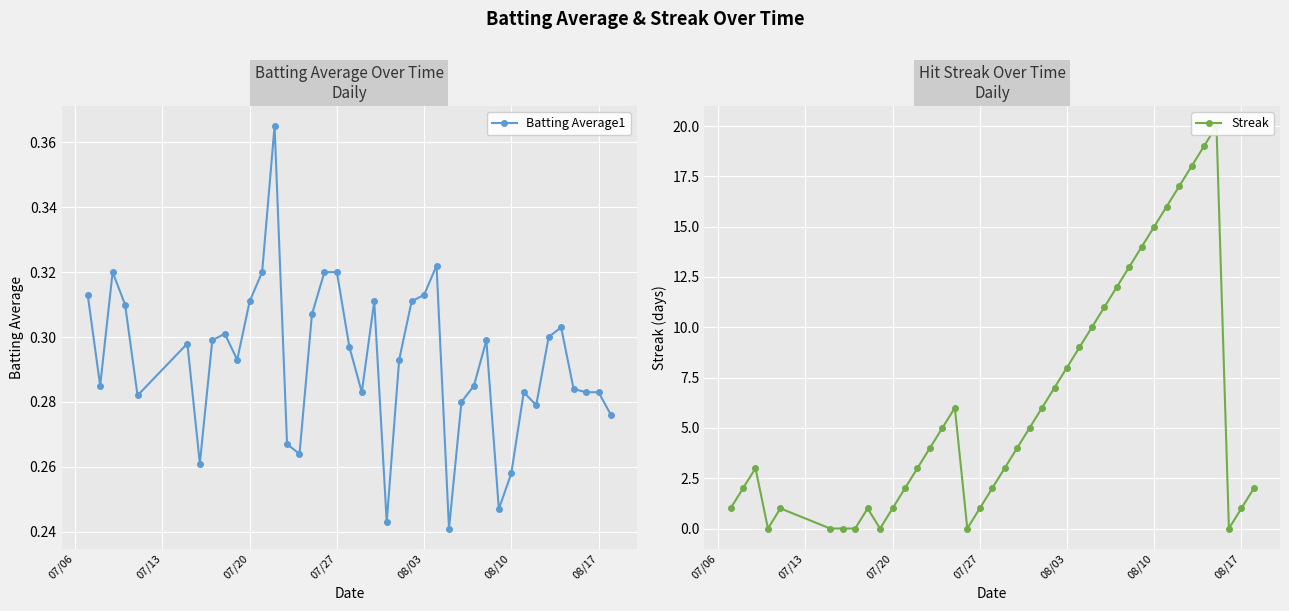

True or false: Batting Average1 has more than 1 points higher than both neighbors.

True